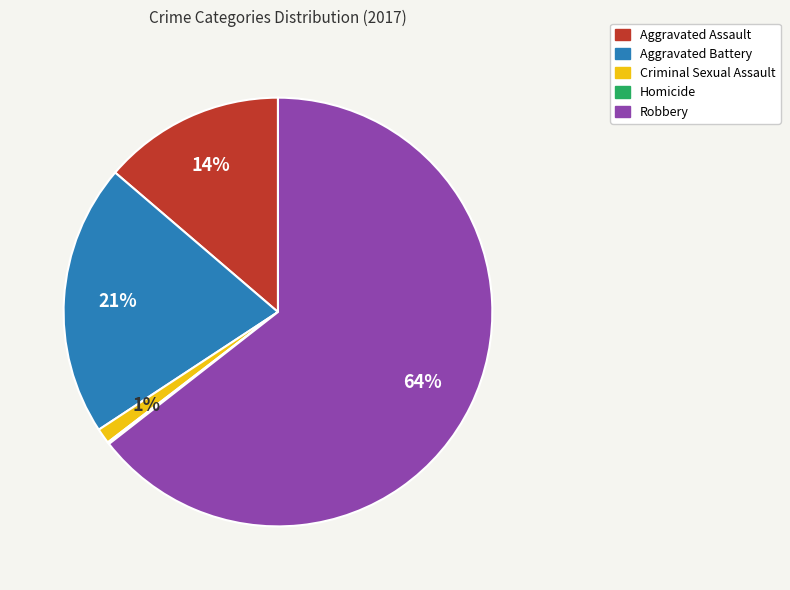

Is Robbery the majority of the pie?

Yes